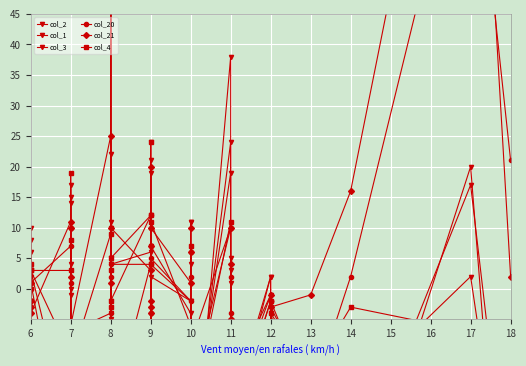

The col_21 series shows 15 at 8. True or false?

False